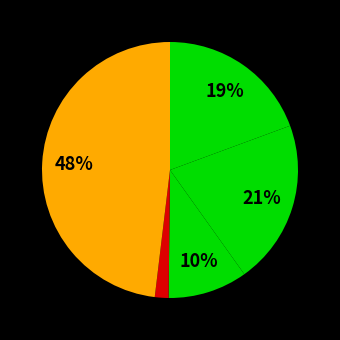

How many slices are in this pie chart?

5